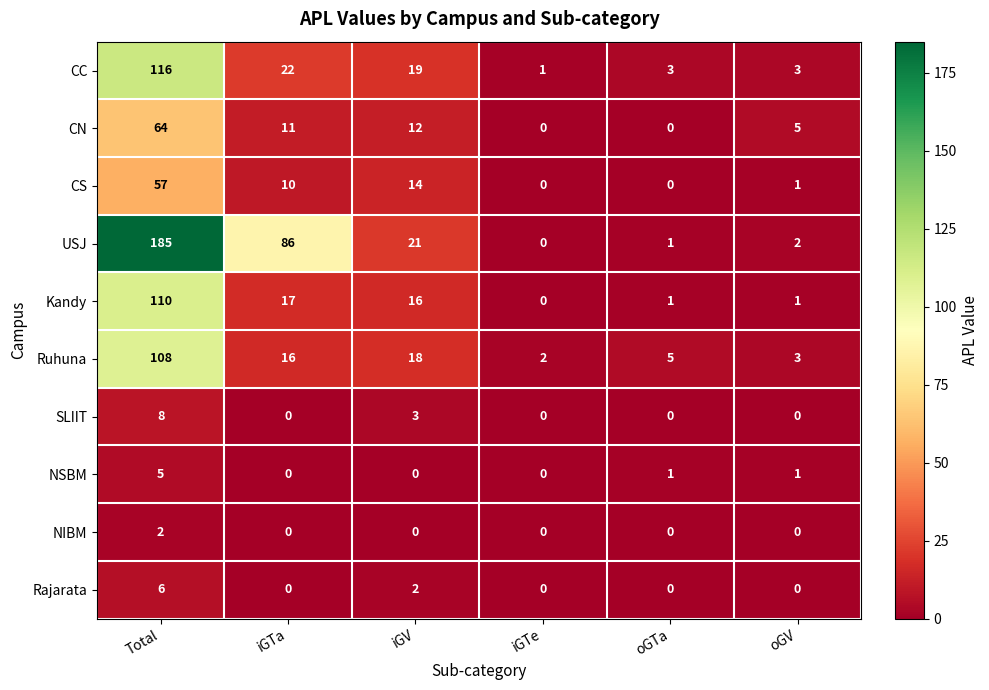

At which category is the sum across all series the highest?

Total